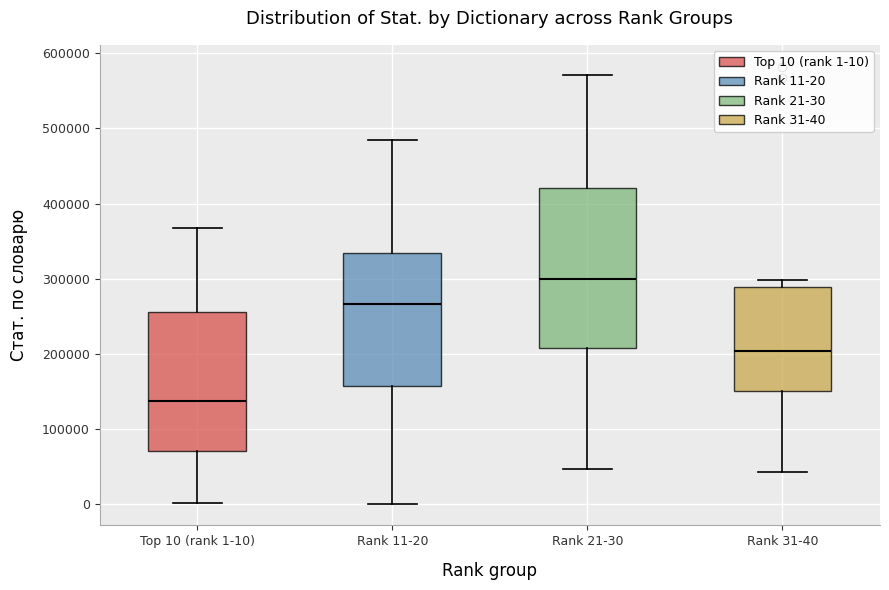

Where is the upper edge of the box for Rank 31-40 on the y-axis? The values are not printed on the chart, so give them approximately, as read against the axis.

290000